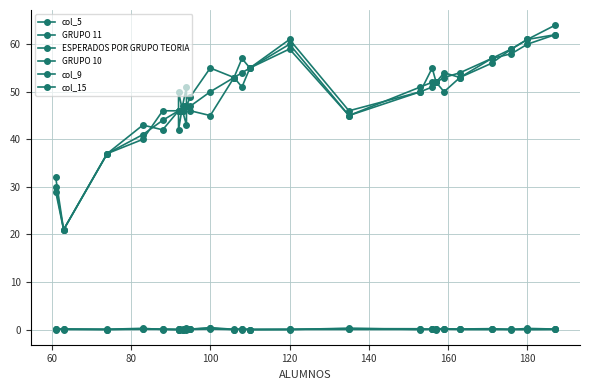

The value of GRUPO 11 at 25 is 30.1. True or false?

False